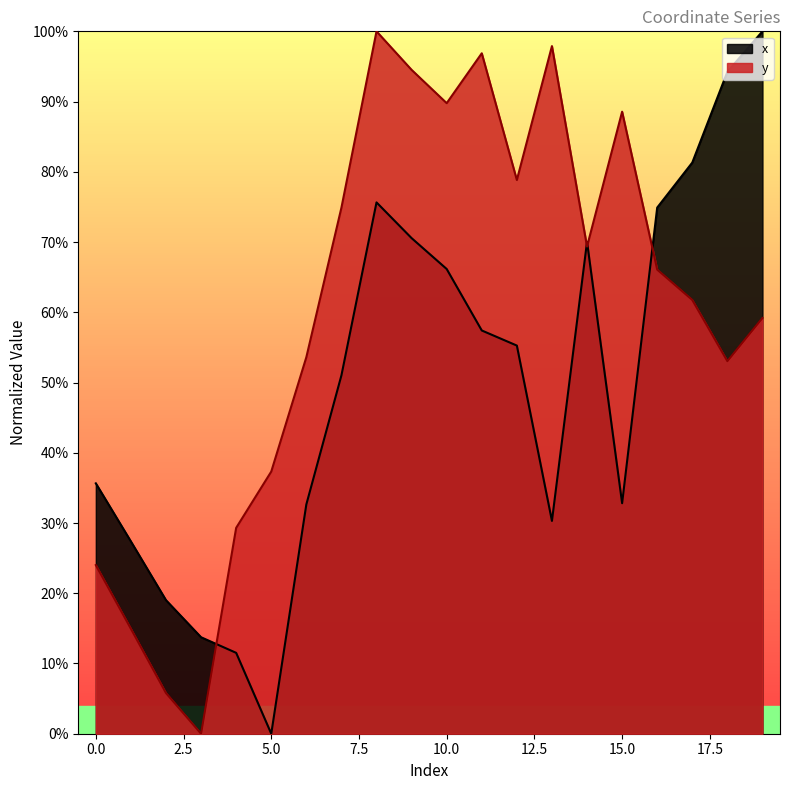

At which label does y reach its minimum?

3